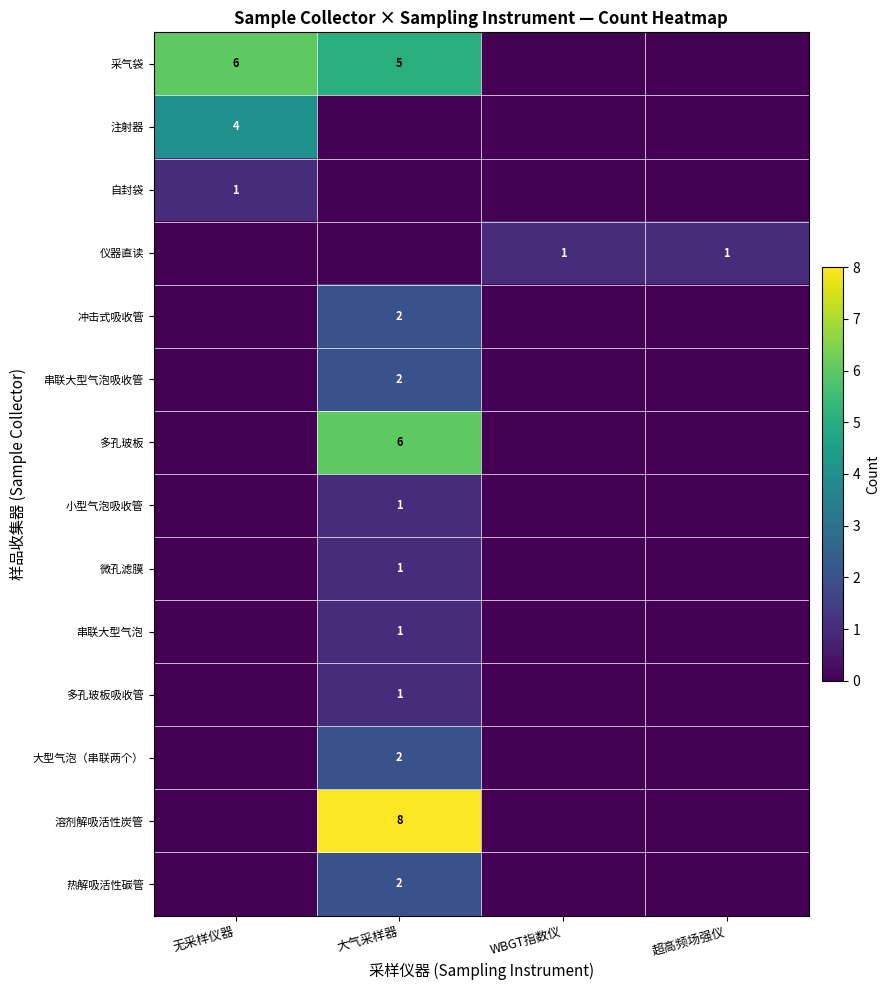

The value of 大型气泡（串联两个） at 大气采样器 is 3. True or false?

False